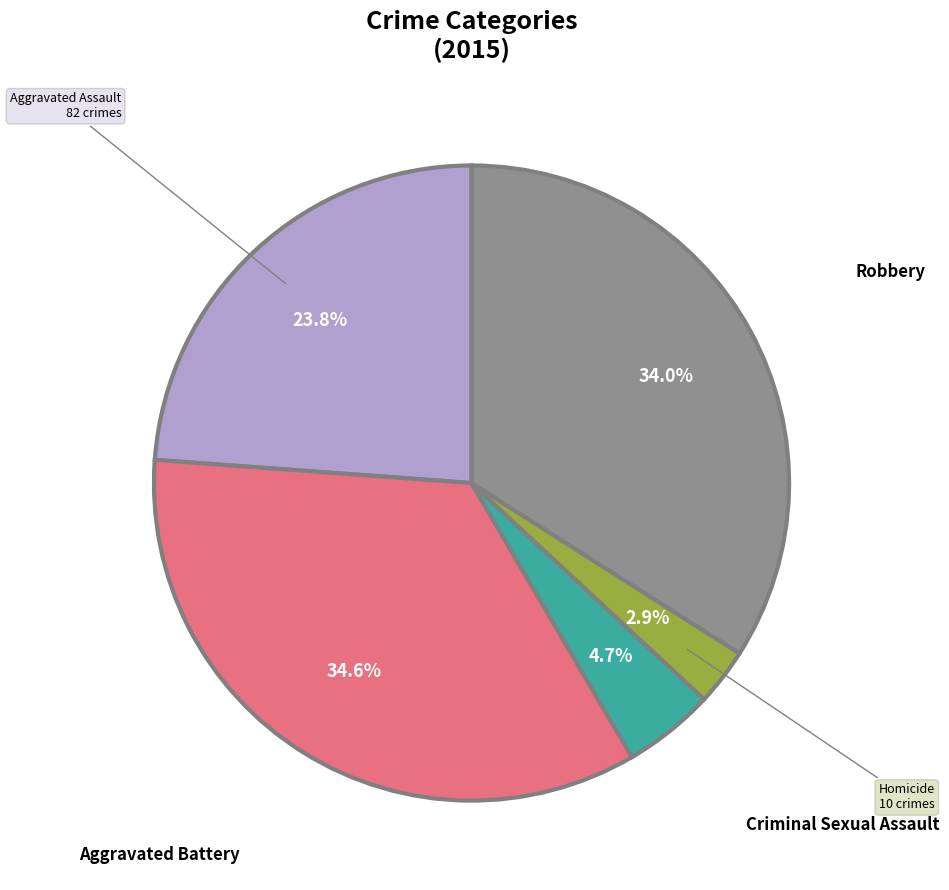

Does Robbery account for over 50% of the chart?

No